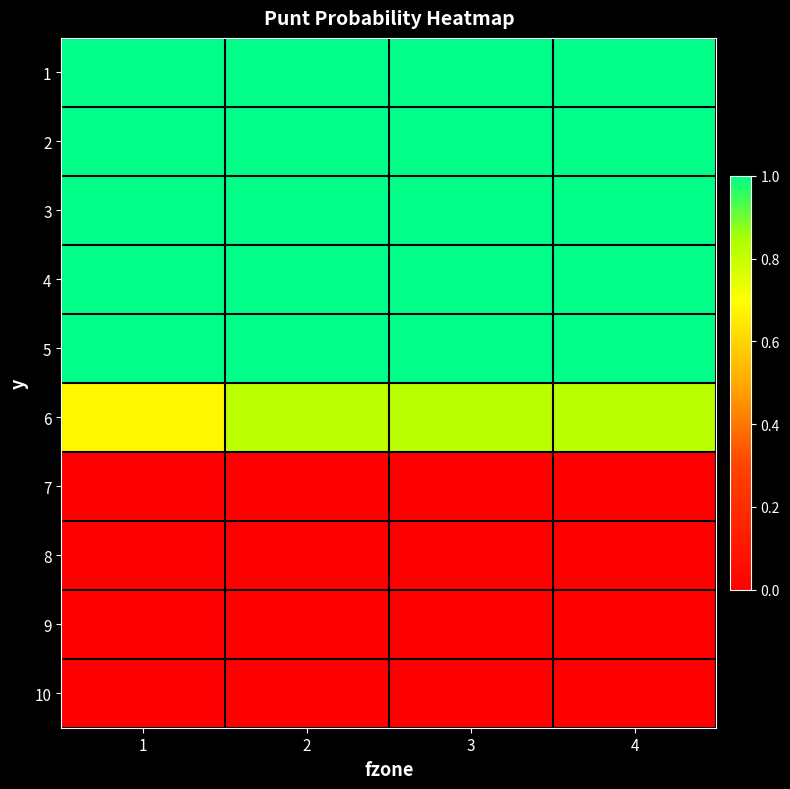

Reading right to left, what are all the values shown in this chart?

1: 4=1.0	3=1.0	2=1.0	1=1.0
2: 4=1.0	3=1.0	2=1.0	1=1.0
3: 4=1.0	3=1.0	2=1.0	1=1.0
4: 4=1.0	3=1.0	2=1.0	1=1.0
5: 4=1.0	3=1.0	2=1.0	1=1.0
6: 4=0.8	3=0.8	2=0.8	1=0.7
7: 4=0.0	3=0.0	2=0.0	1=0.0
8: 4=0.0	3=0.0	2=0.0	1=0.0
9: 4=0.0	3=0.0	2=0.0	1=0.0
10: 4=0.0	3=0.0	2=0.0	1=0.0